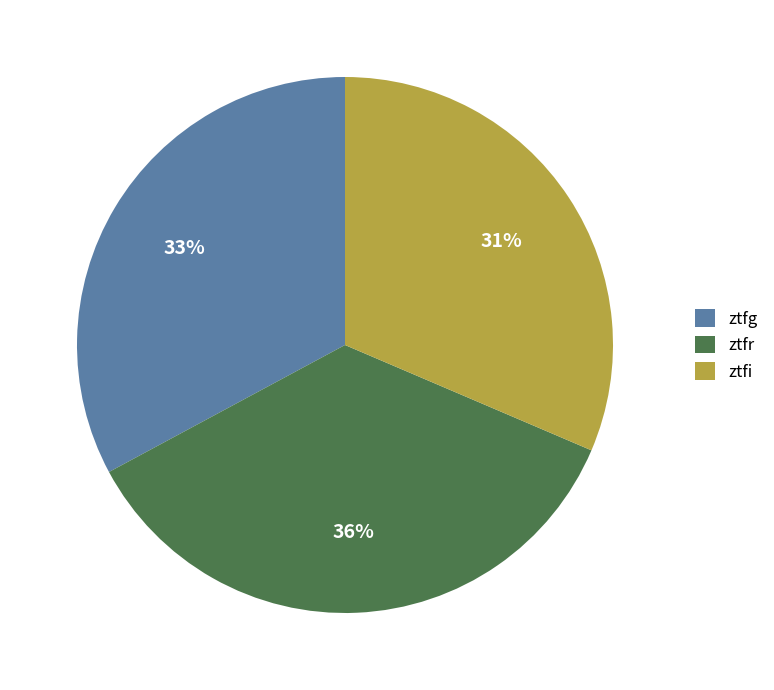

What is the ratio of the value at ztfi to the value at ztfr?

0.9